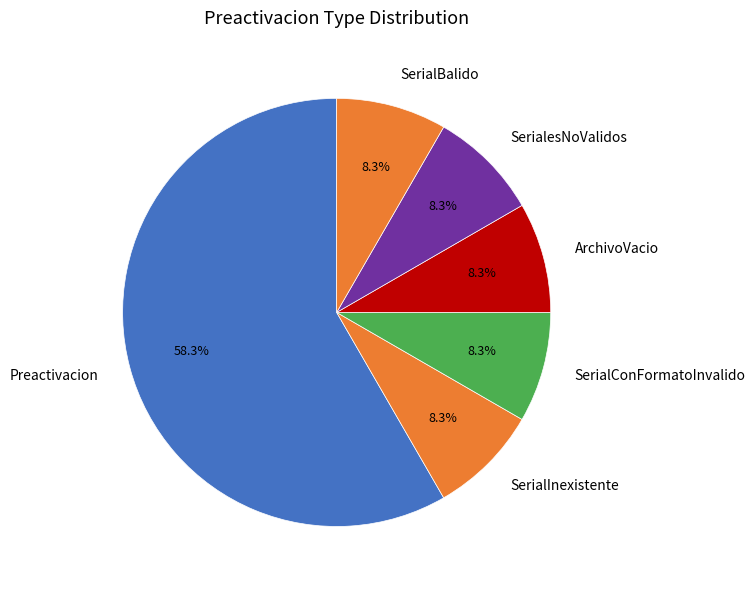

How many segments does this pie chart have?

6